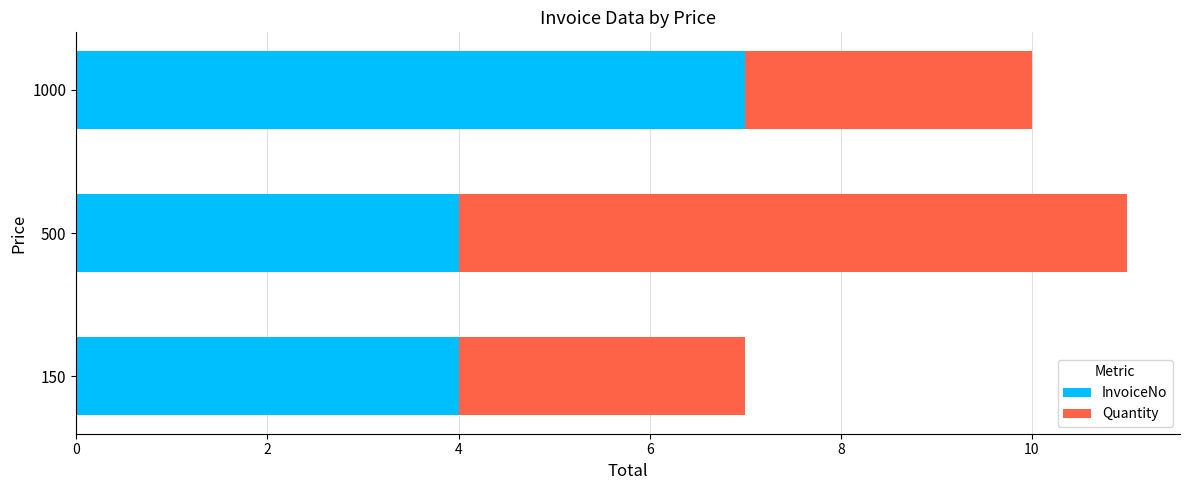

True or false: InvoiceNo has a value of 5 at 1000.

False